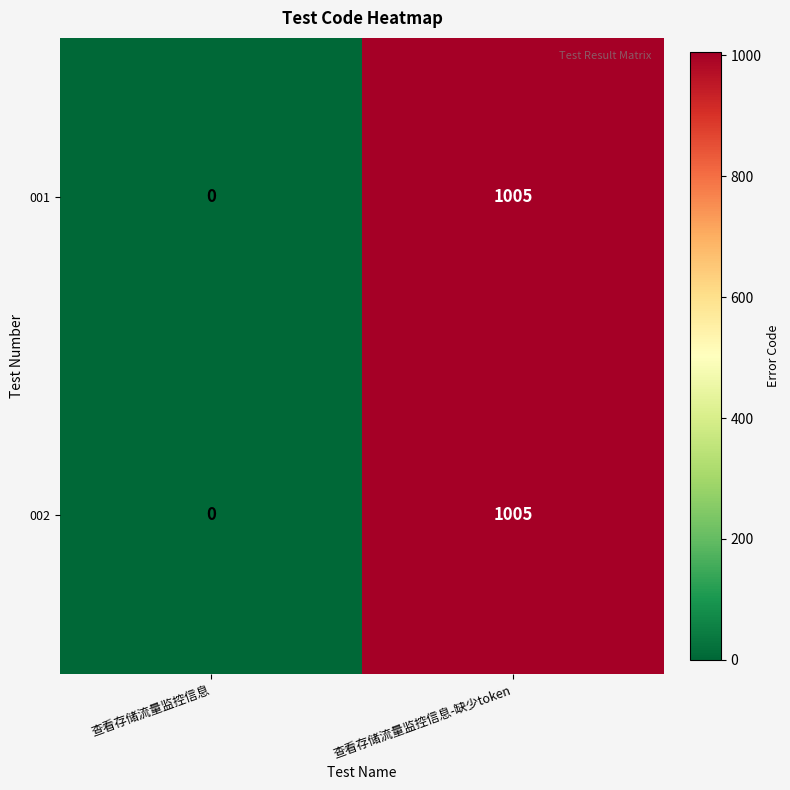

At which label is 001 closest to 502?

查看存储流量监控信息